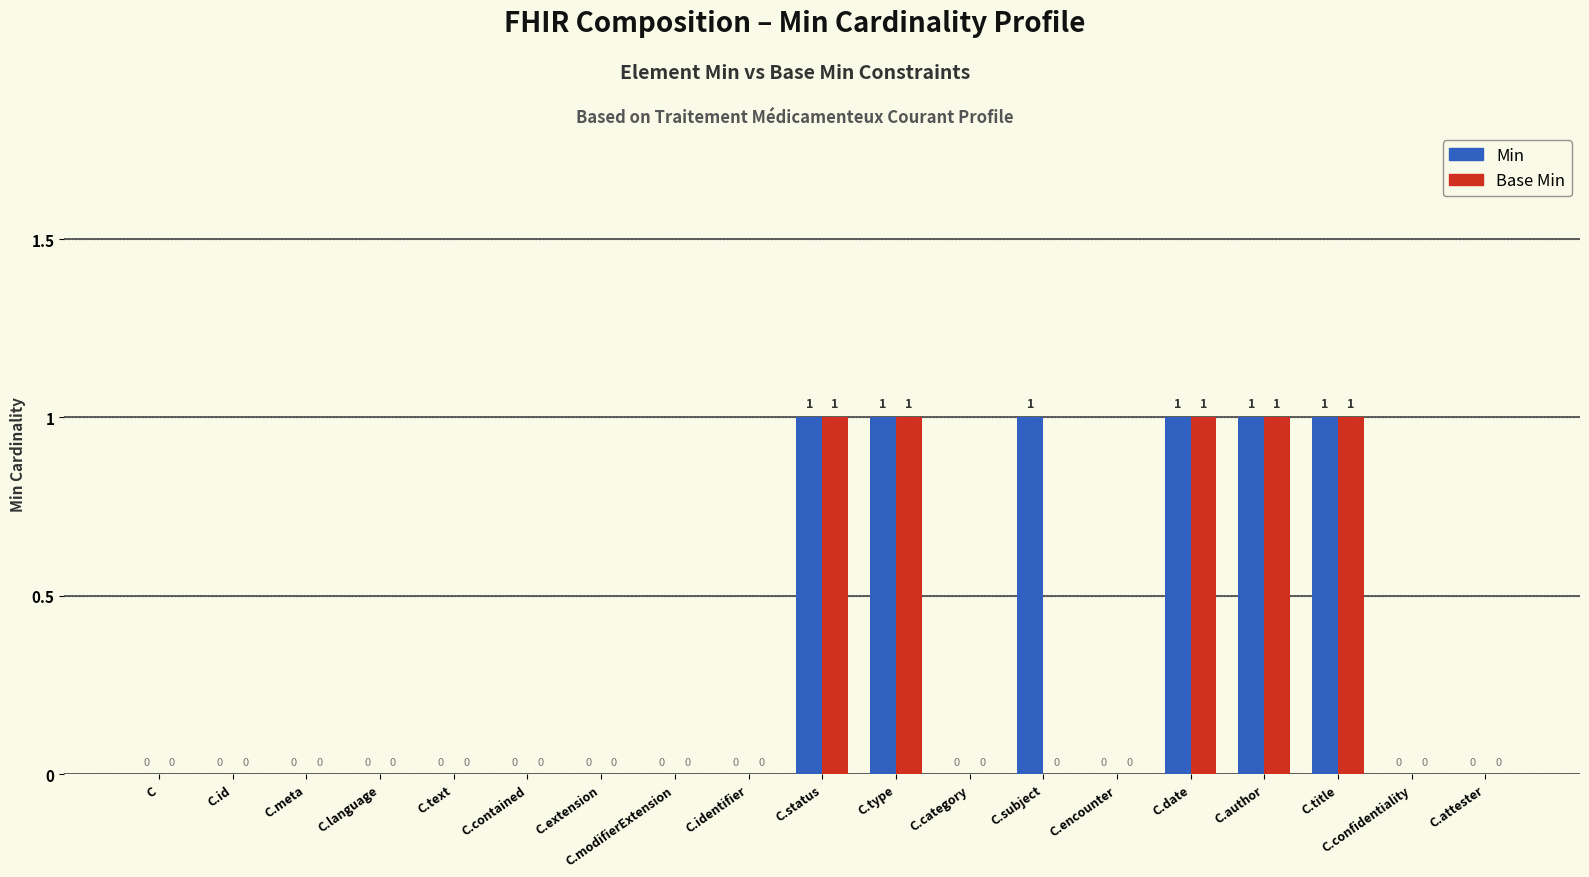

Does the chart contain stacked bars?

No